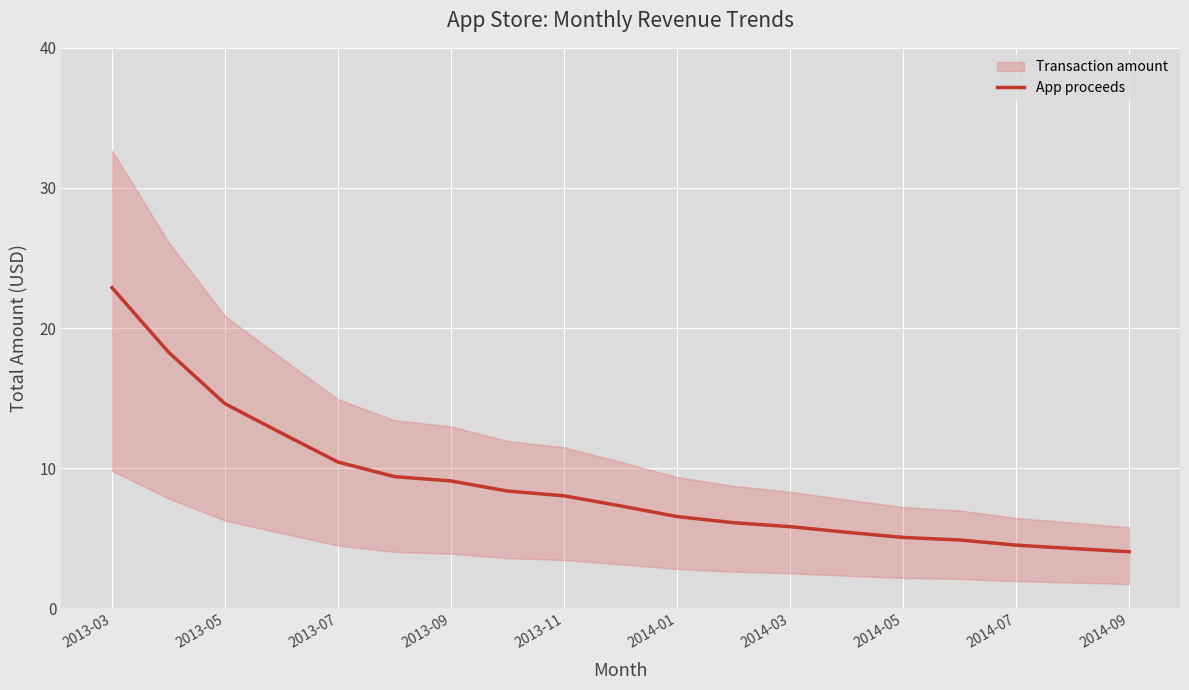

True or false: App proceeds has a value of 6.1 at 2014-07.

False